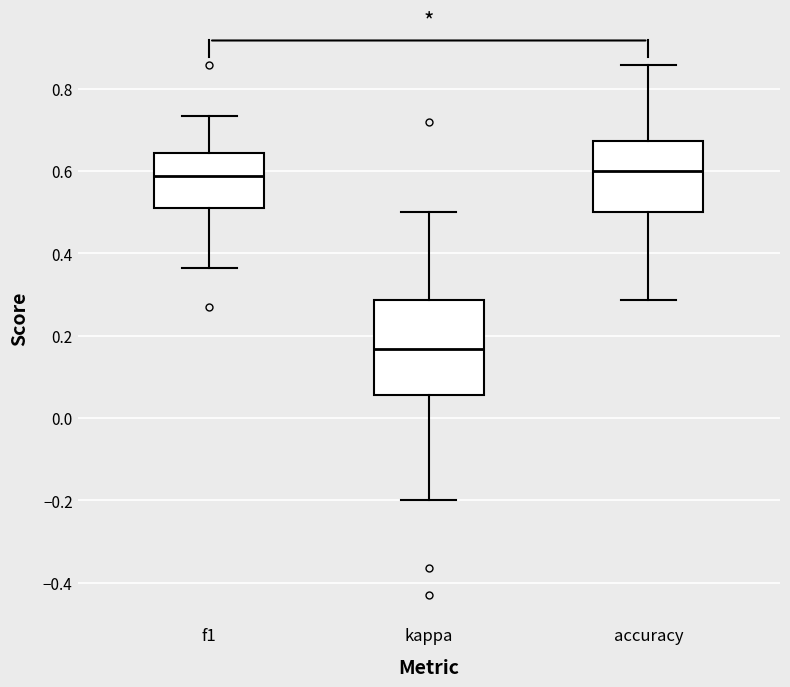

Where does the median line of the box for accuracy sit on the y-axis? The values are not printed on the chart, so give them approximately, as read against the axis.

0.60